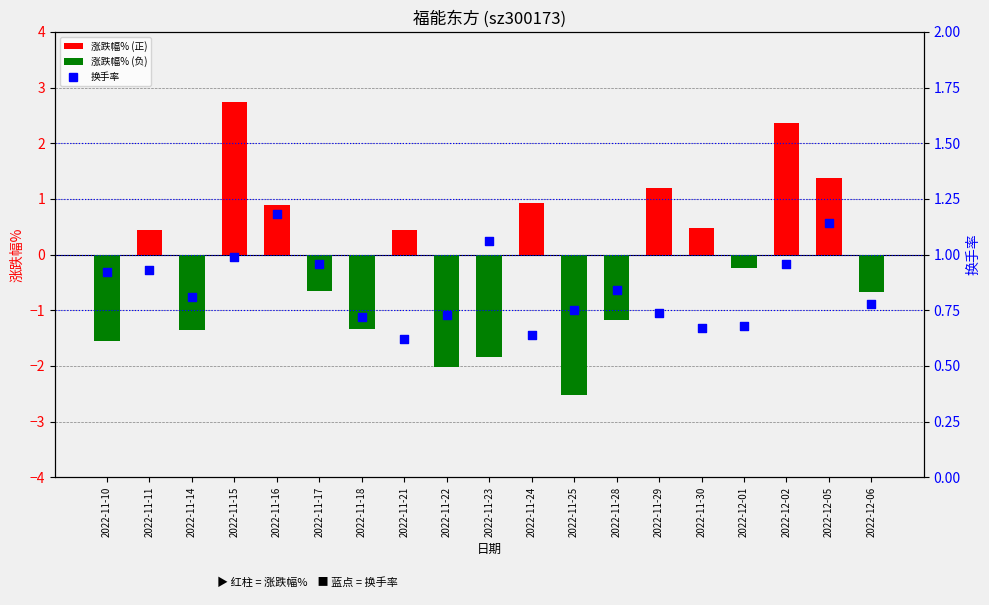

What is the change in value from 2022-12-02 to 2022-12-05?

+0.2